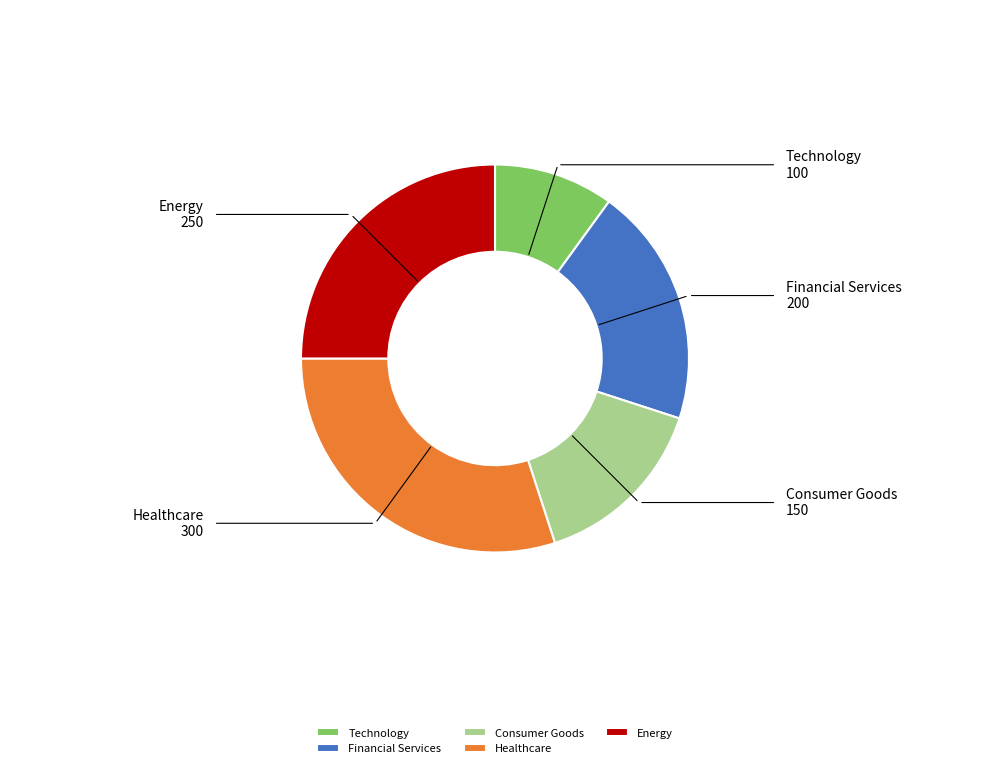

Approximately how many times larger is the value at Technology compared to Consumer Goods?

0.7